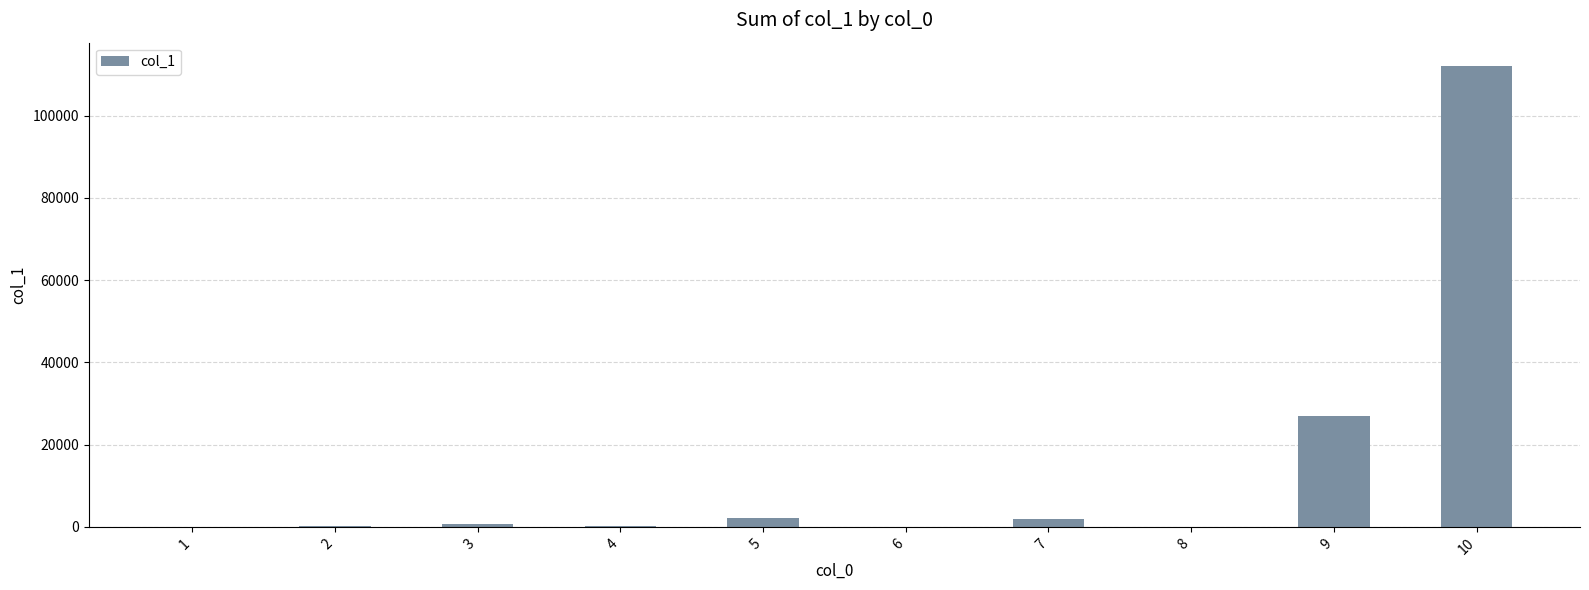

What is the sum of all values?

144191